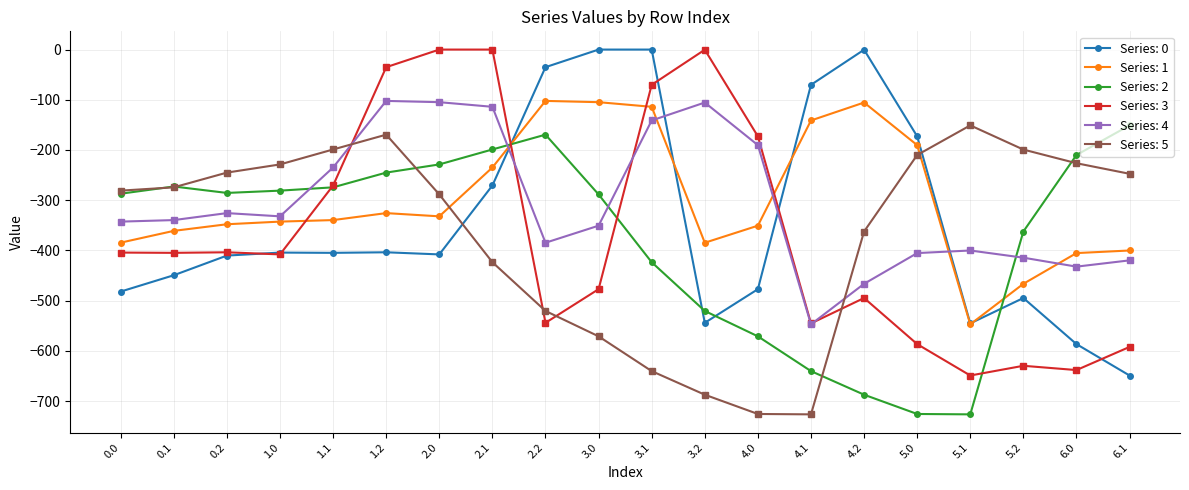

How many distinct data groups are displayed?

6